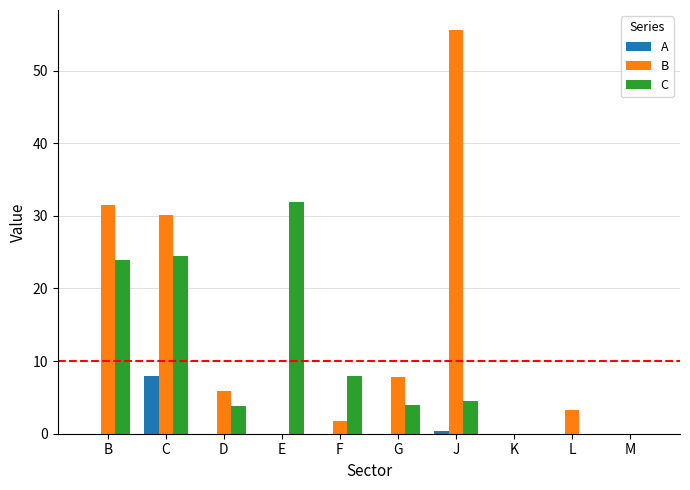

At which label does A reach its peak?

C